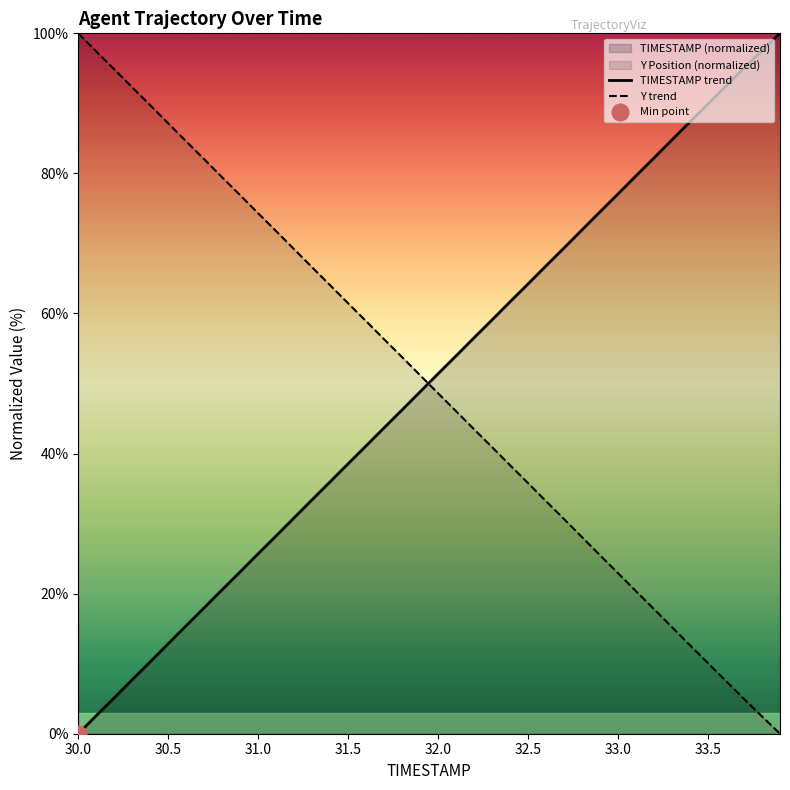

How many distinct data groups are displayed?

2